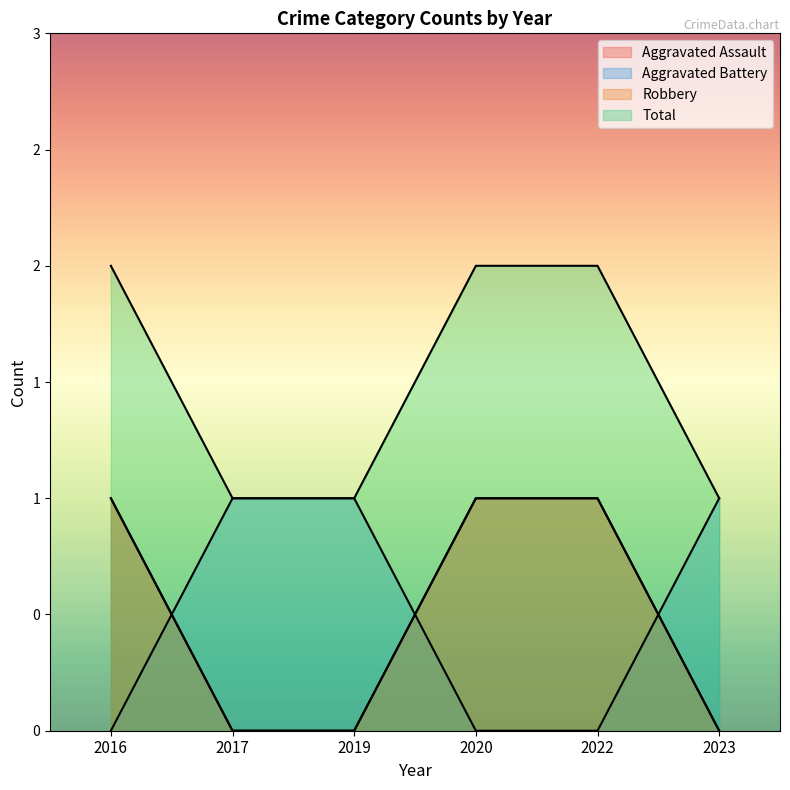

The Aggravated Battery series shows 1 at 2022. True or false?

False